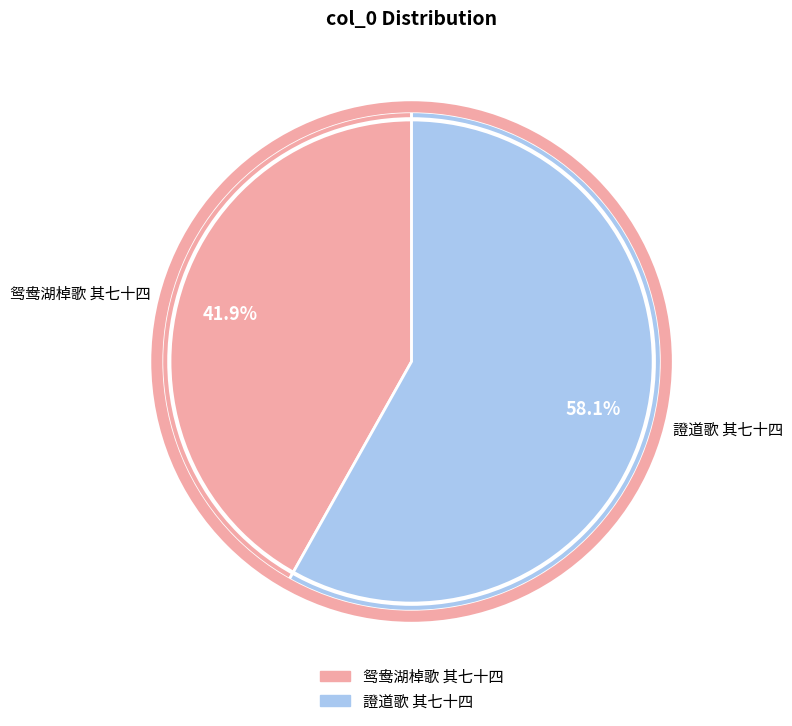

Count the number of slices in the pie.

2